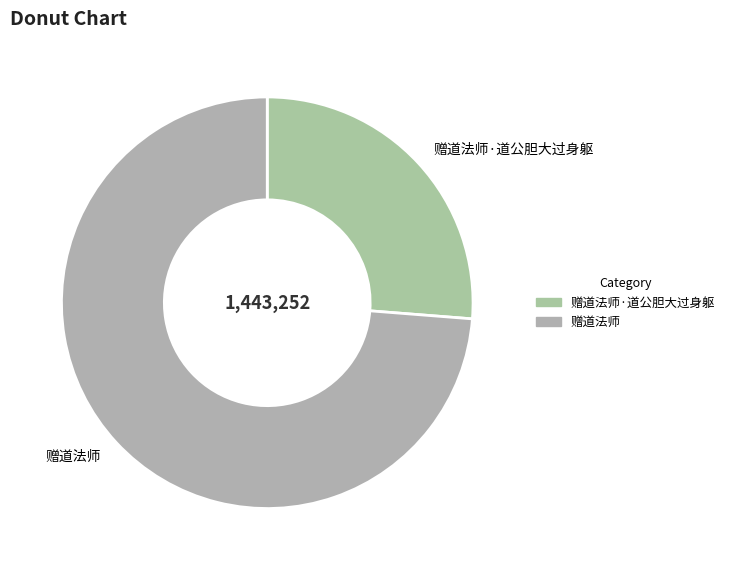

Which category has the biggest portion of the pie?

赠道法师